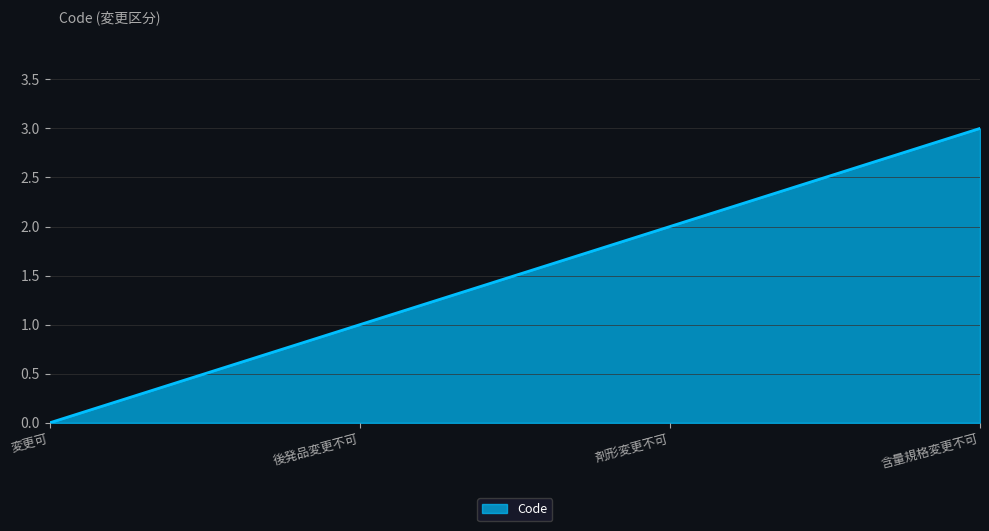

What is the maximum value shown in the chart?

3